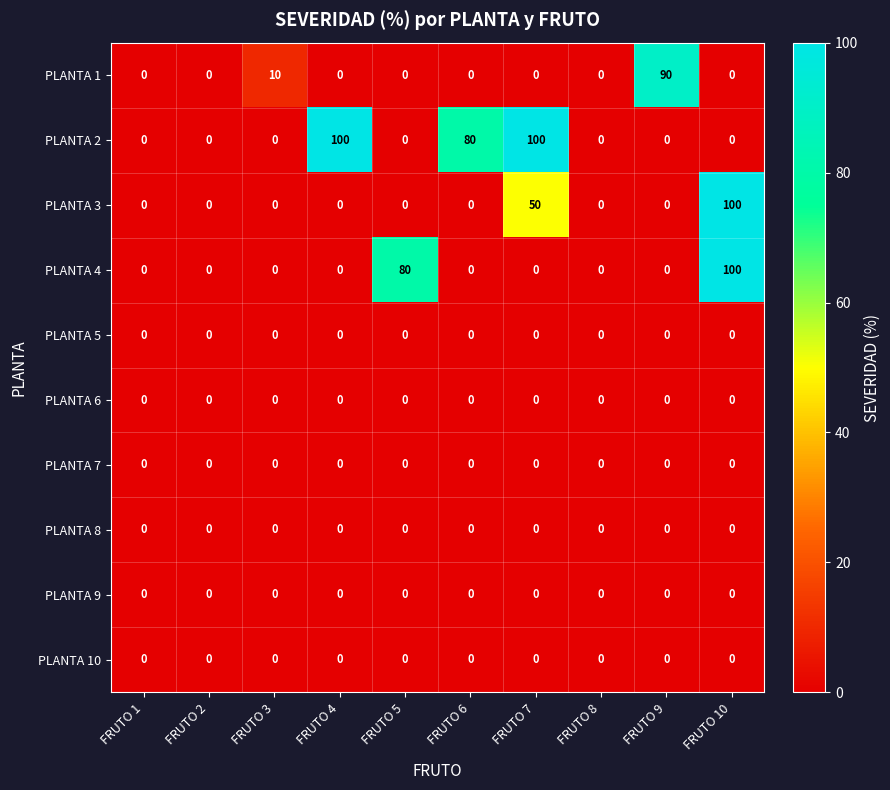

What is the difference between the highest and lowest values at FRUTO 4?

100